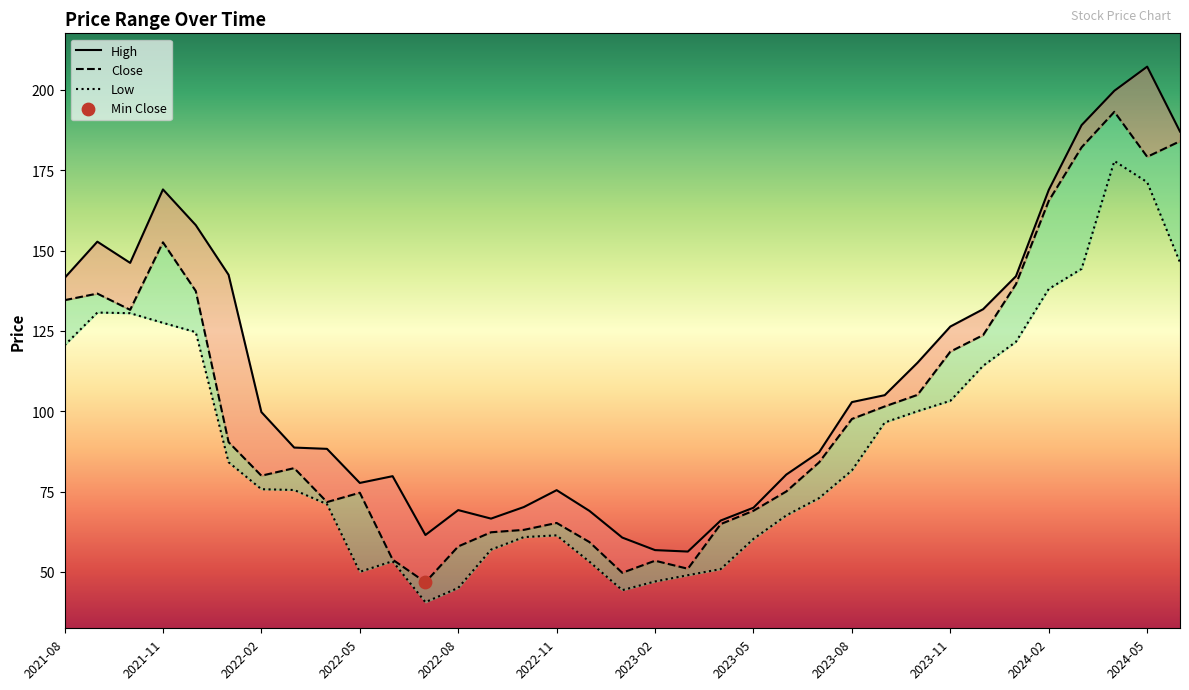

Is the value of Close at 33 greater than the value of Low at 28?

Yes